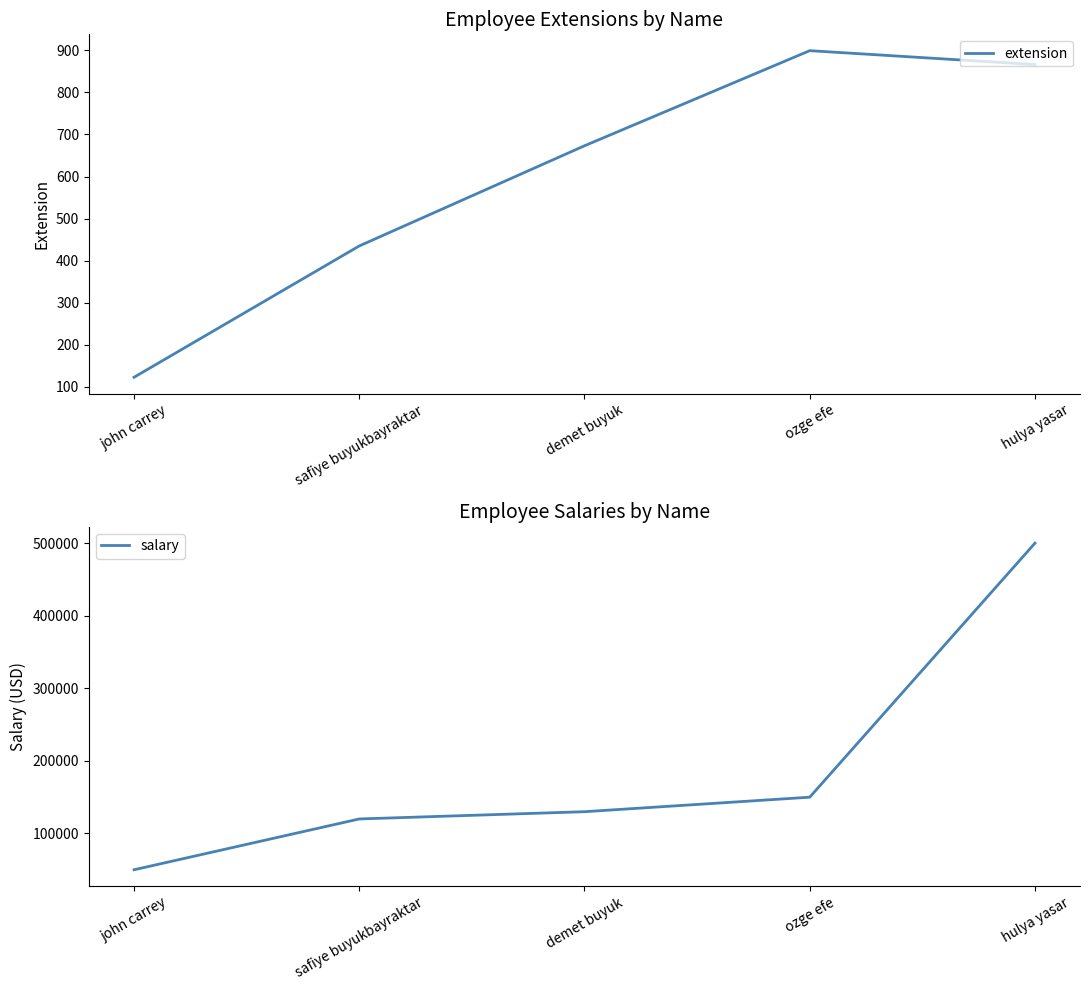

Where does the salary series first go above 130000?

ozge efe